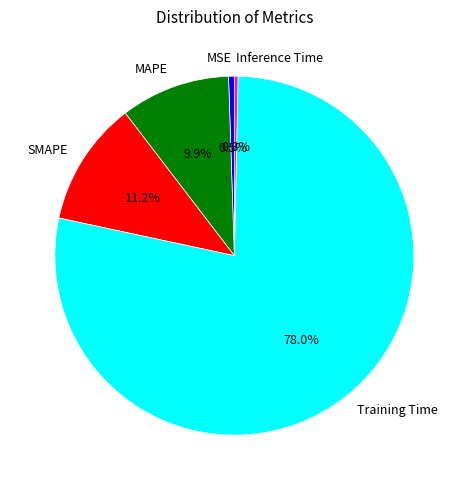

What is the largest slice in the pie chart?

Training Time